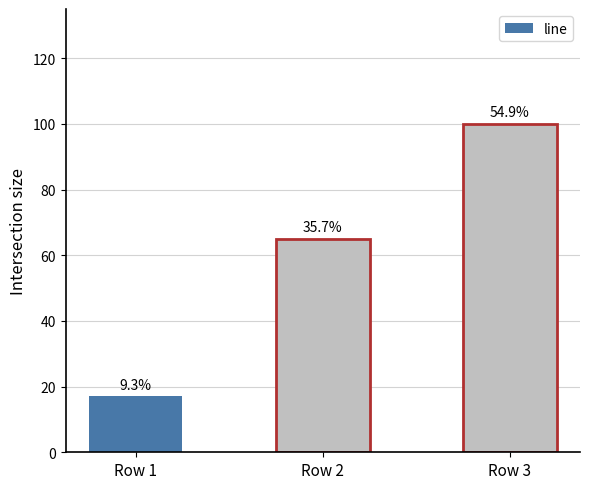

Reading left to right, what are all the values shown in this chart?

17	65	100